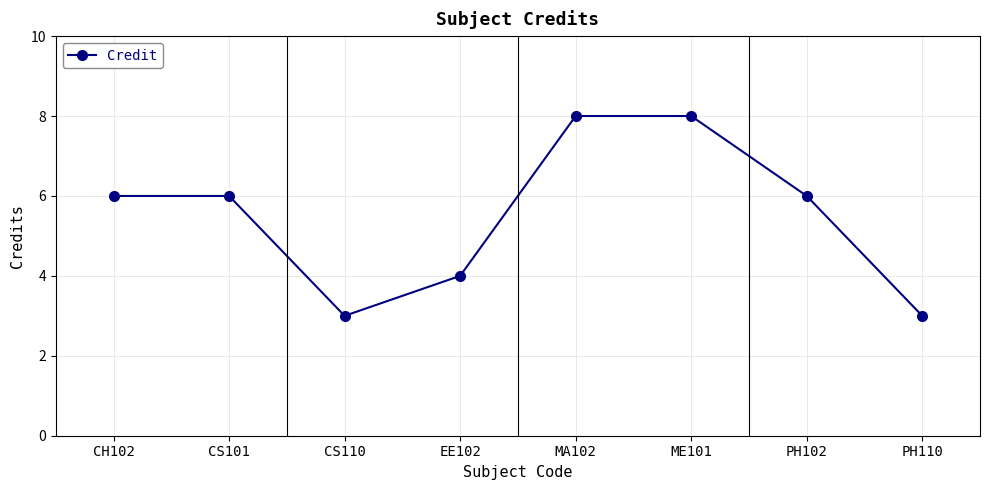

Reading left to right, list all the values displayed in this chart.

CH102=6	CS101=6	CS110=3	EE102=4	MA102=8	ME101=8	PH102=6	PH110=3